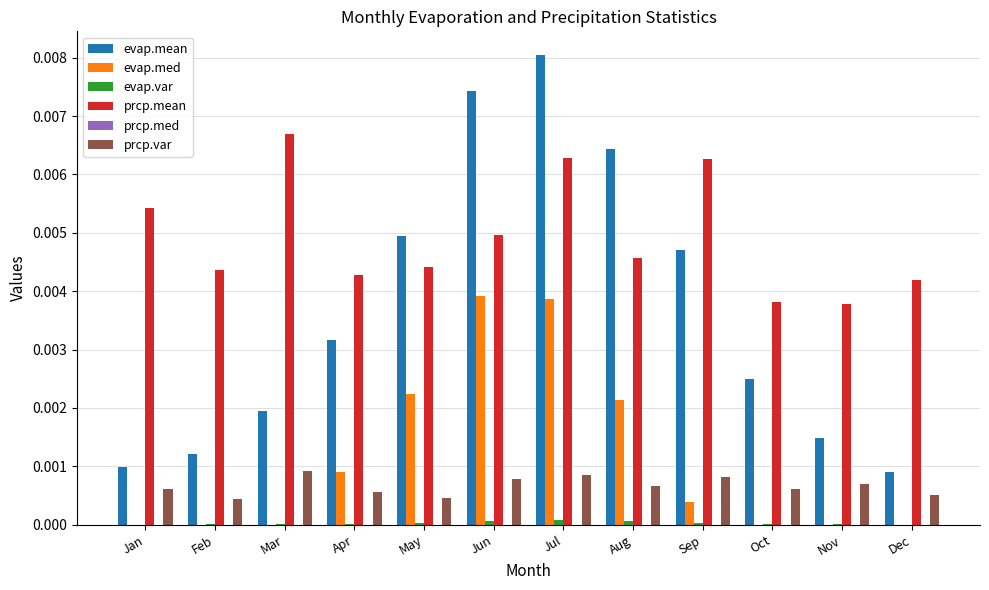

True or false: evap.med has a value of 0.0 at Dec.

True